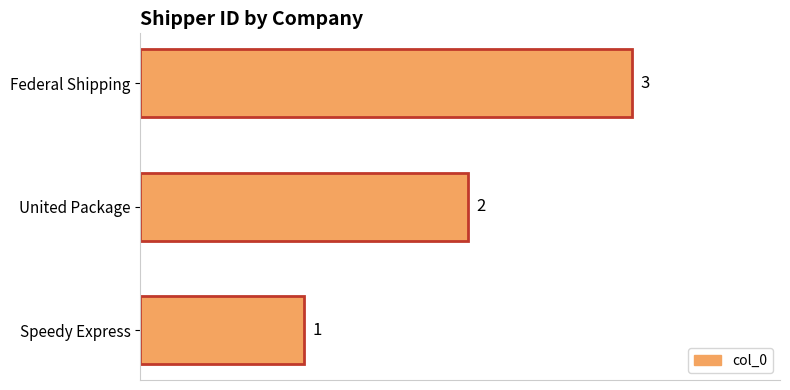

How many values are between 1 and 3?

3